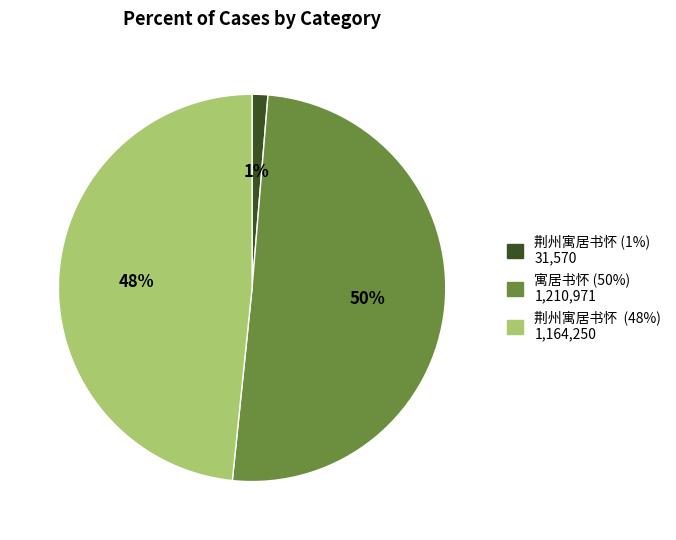

To the nearest percent, what is the average slice percentage?

33%